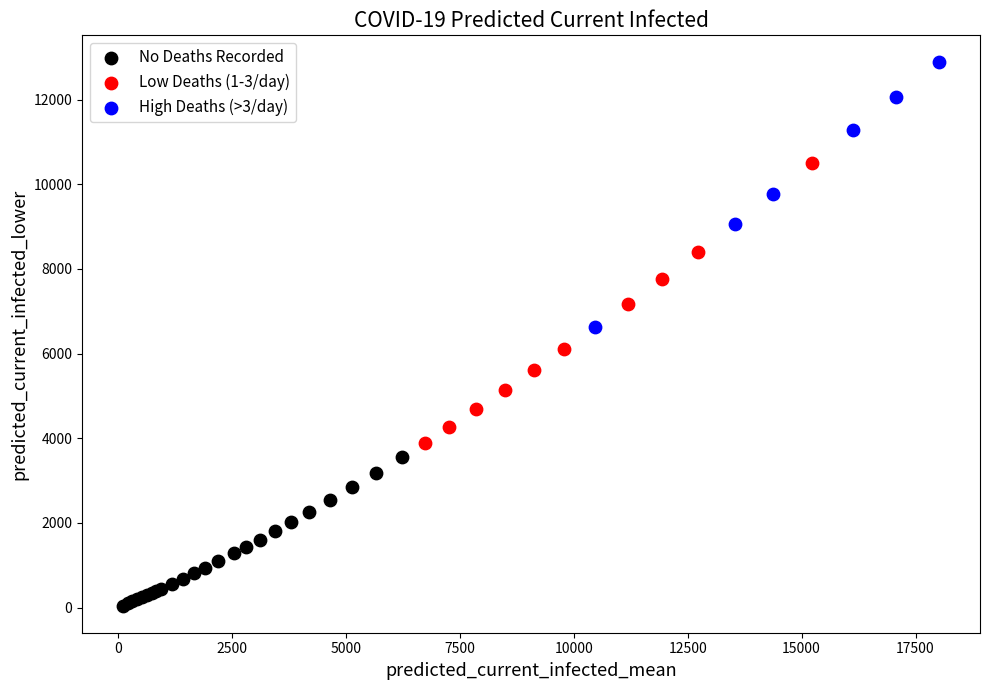

Which series contains the highest Y value?

High Deaths (>3/day)